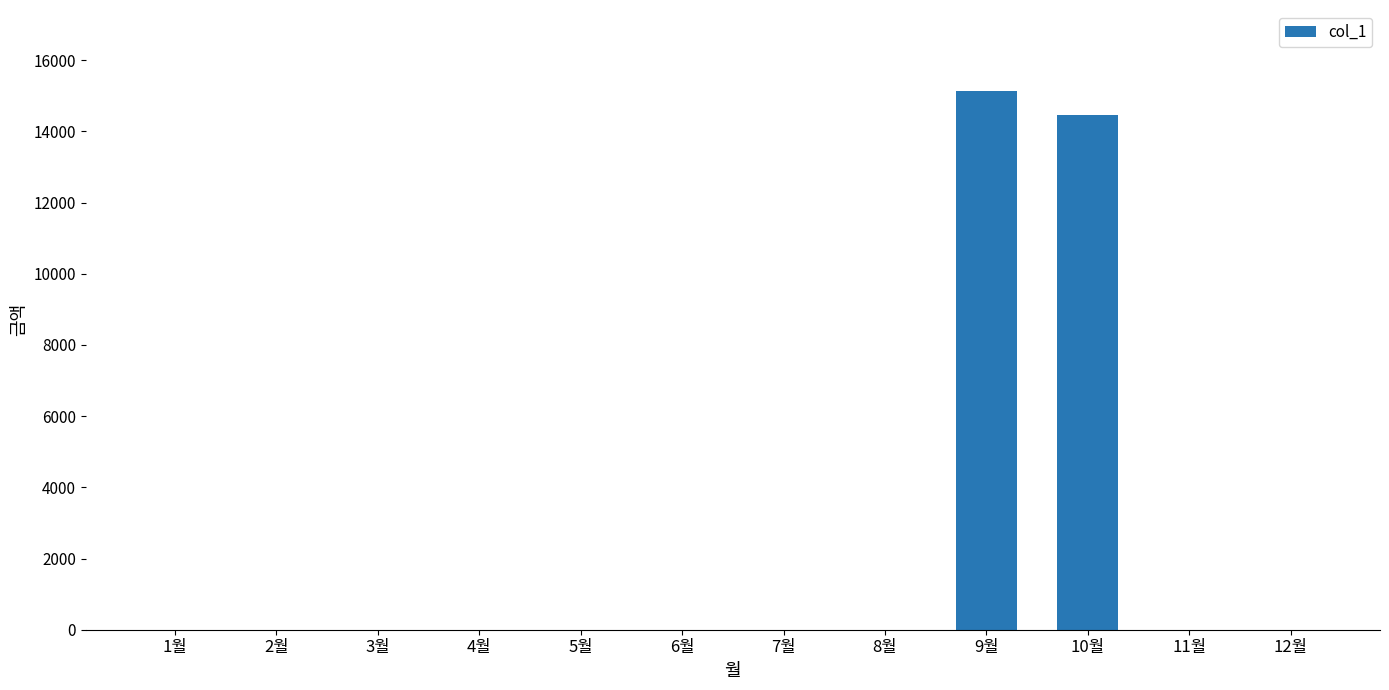

Reading left to right, what are all the values shown in this chart?

1월=0	2월=0	3월=0	4월=0	5월=0	6월=0	7월=0	8월=0	9월=15140	10월=14460	11월=0	12월=0